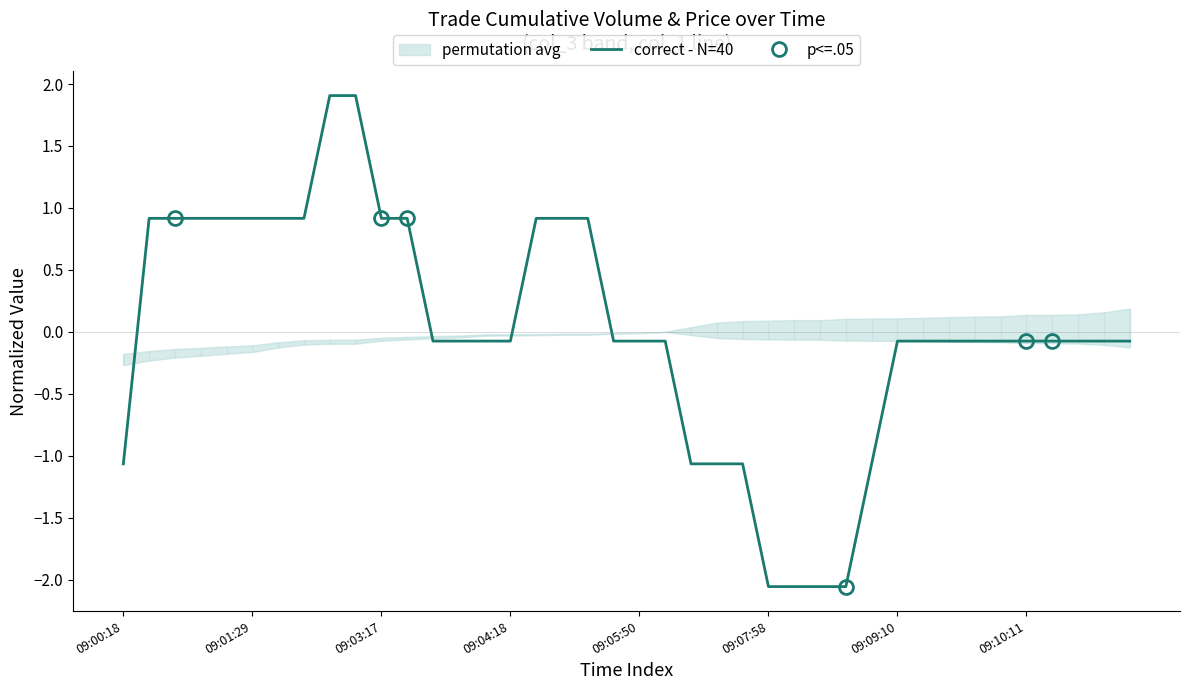

What is the difference between the maximum and minimum values?

4.0